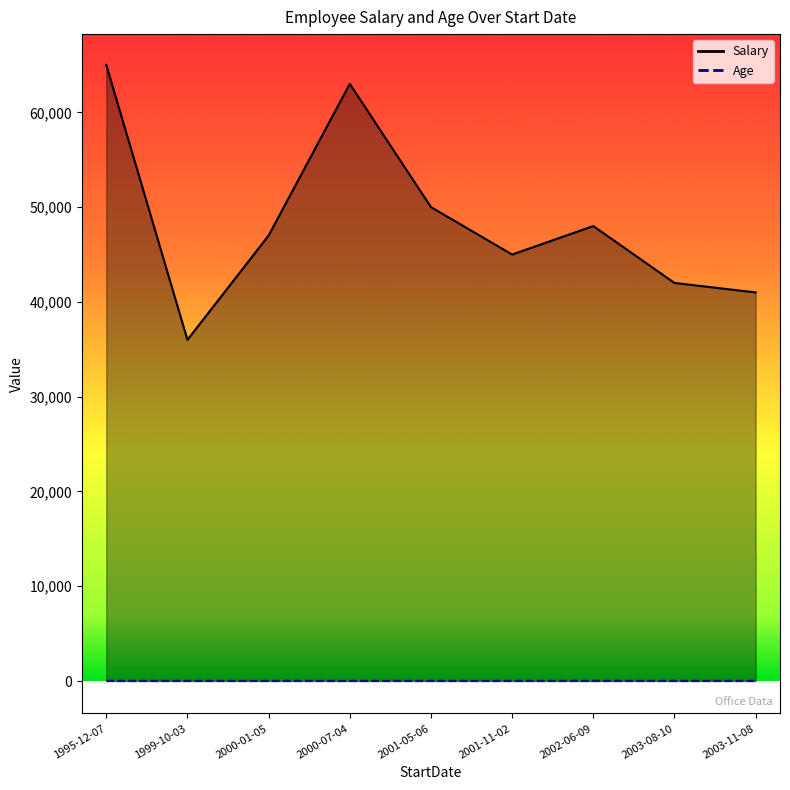

How many lines are shown in the chart?

2